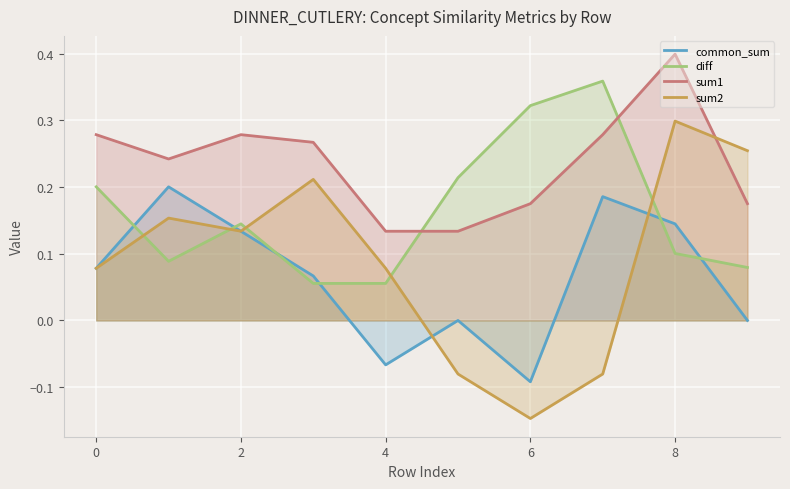

True or false: sum2 has more than 2 interior local peaks.

True